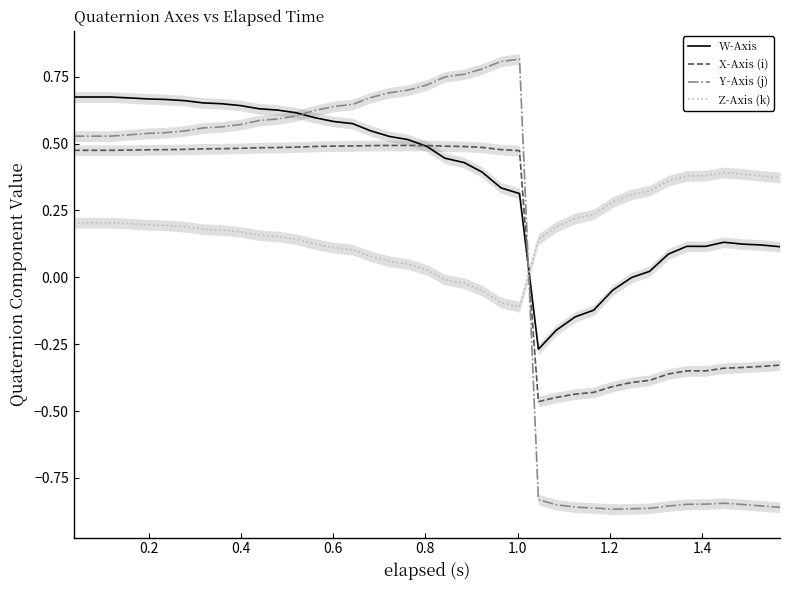

What is the minimum value for Z-Axis (k)?

-0.1